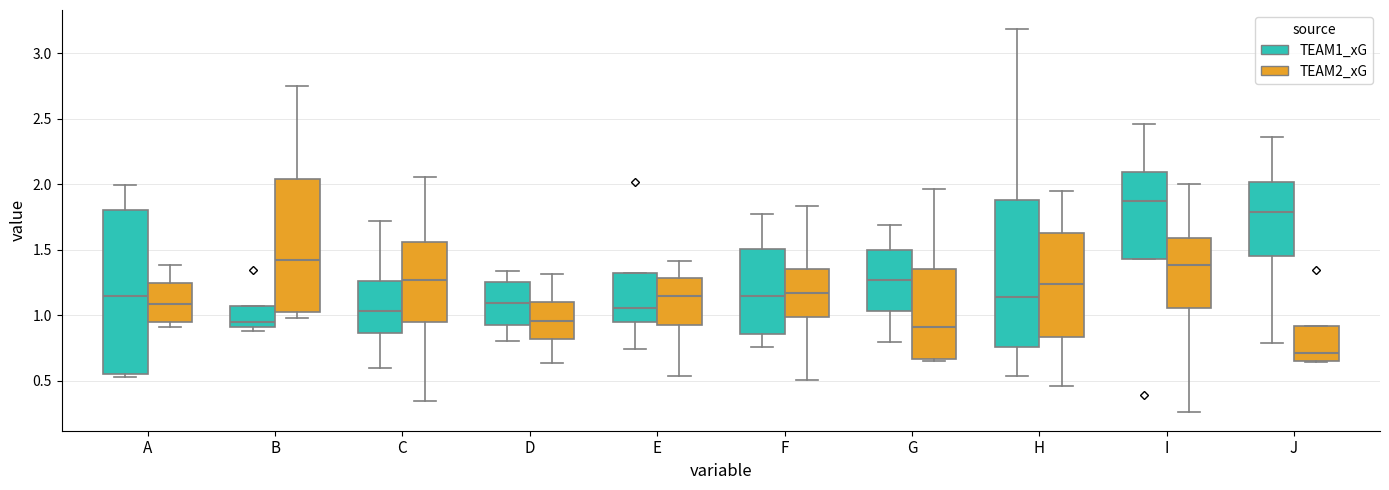

Reading left to right, read every box against the y-axis: the position of its median line, the range the box covers, and the ends of its whiskers. The values are not printed on the chart, so give them approximately, as read against the axis.

A (TEAM1_xG): median 1.15, box 0.55 to 1.80, whiskers 0.55 (just below the box's lower edge) to 2.00
A (TEAM2_xG): median 1.10, box 0.95 to 1.25, whiskers 0.90 to 1.40
B (TEAM1_xG): median 0.95, box 0.90 to 1.05, whiskers 0.90 (just below the box's lower edge) to 1.05
B (TEAM2_xG): median 1.40, box 1.05 to 2.05, whiskers 1.00 to 2.75
C (TEAM1_xG): median 1.05, box 0.85 to 1.25, whiskers 0.60 to 1.70
C (TEAM2_xG): median 1.25, box 0.95 to 1.55, whiskers 0.35 to 2.05
D (TEAM1_xG): median 1.10, box 0.90 to 1.25, whiskers 0.80 to 1.35
D (TEAM2_xG): median 0.95, box 0.80 to 1.10, whiskers 0.65 to 1.30
E (TEAM1_xG): median 1.05, box 0.95 to 1.30, whiskers 0.75 to 1.30
E (TEAM2_xG): median 1.15, box 0.95 to 1.30, whiskers 0.55 to 1.40
F (TEAM1_xG): median 1.15, box 0.85 to 1.50, whiskers 0.75 to 1.75
F (TEAM2_xG): median 1.15, box 1.00 to 1.35, whiskers 0.50 to 1.85
G (TEAM1_xG): median 1.25, box 1.05 to 1.50, whiskers 0.80 to 1.70
G (TEAM2_xG): median 0.90, box 0.65 to 1.35, whiskers 0.65 (just below the box's lower edge) to 1.95
H (TEAM1_xG): median 1.15, box 0.75 to 1.90, whiskers 0.55 to 3.20
H (TEAM2_xG): median 1.25, box 0.85 to 1.65, whiskers 0.45 to 1.95
I (TEAM1_xG): median 1.85, box 1.45 to 2.10, whiskers 1.45 to 2.45
I (TEAM2_xG): median 1.40, box 1.05 to 1.60, whiskers 0.25 to 2.00
J (TEAM1_xG): median 1.80, box 1.45 to 2.00, whiskers 0.80 to 2.35
J (TEAM2_xG): median 0.70, box 0.65 to 0.90, whiskers 0.65 to 0.90